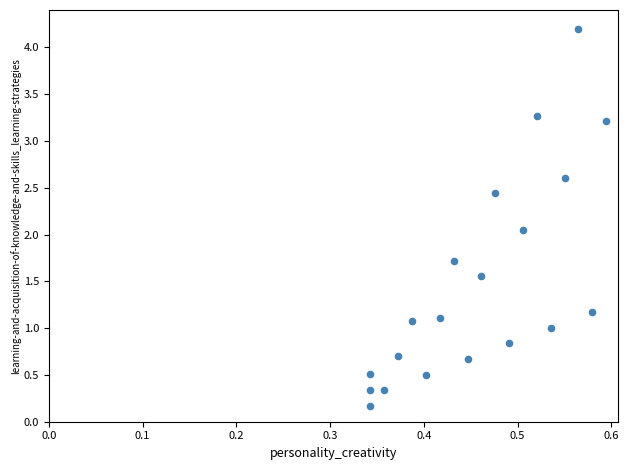

What is the range of Y values (max minus min)?

4.0